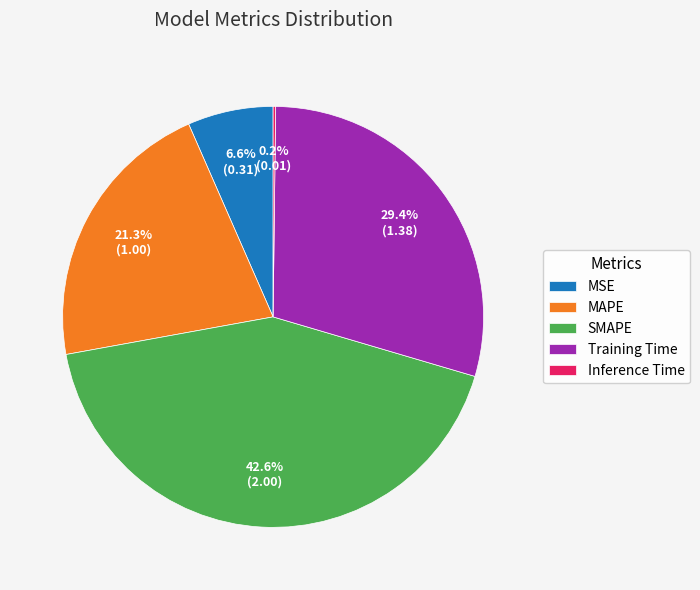

To the nearest percent, what is the average slice percentage?

20%